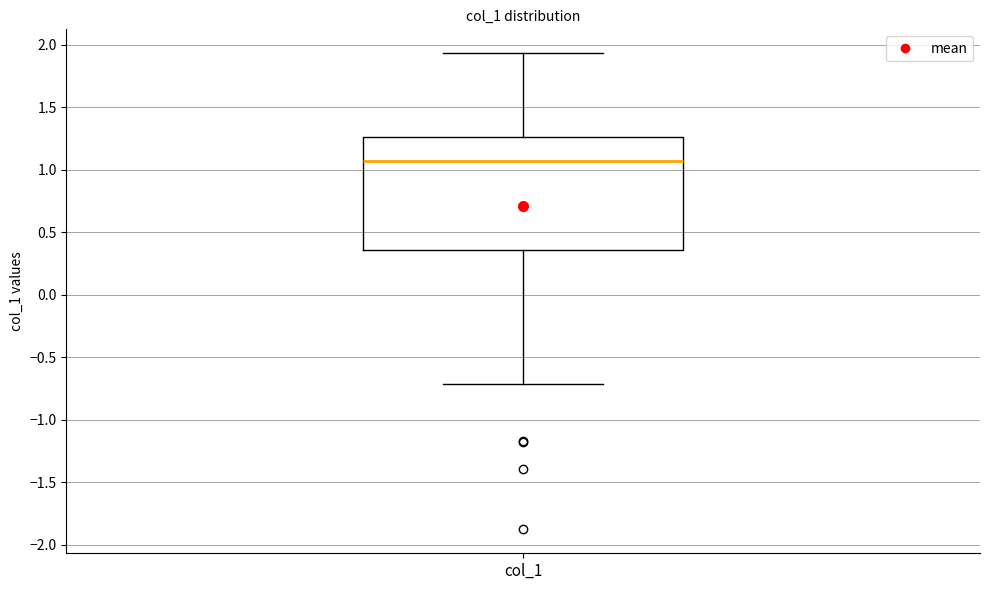

Where does the median line of the box for col_1 sit on the y-axis? The values are not printed on the chart, so give them approximately, as read against the axis.

1.05